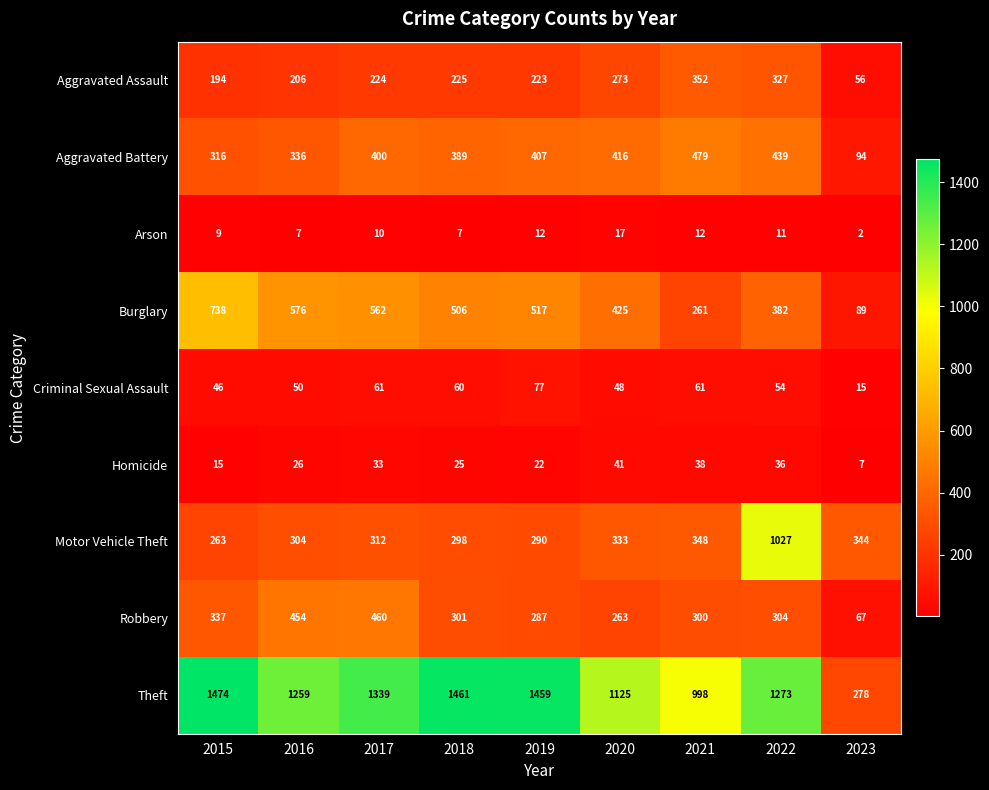

At 2015, list the series in order from largest to smallest.

Theft, Burglary, Robbery, Aggravated Battery, Motor Vehicle Theft, Aggravated Assault, Criminal Sexual Assault, Homicide, Arson